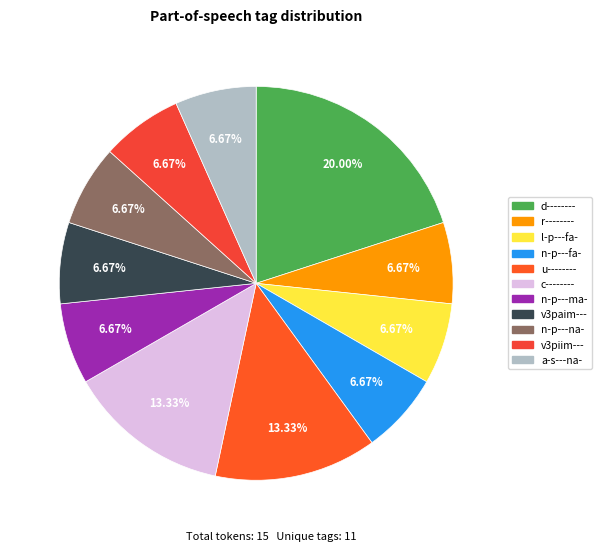

What is the ratio of the value at n-p---fa- to the value at u--------?

0.5